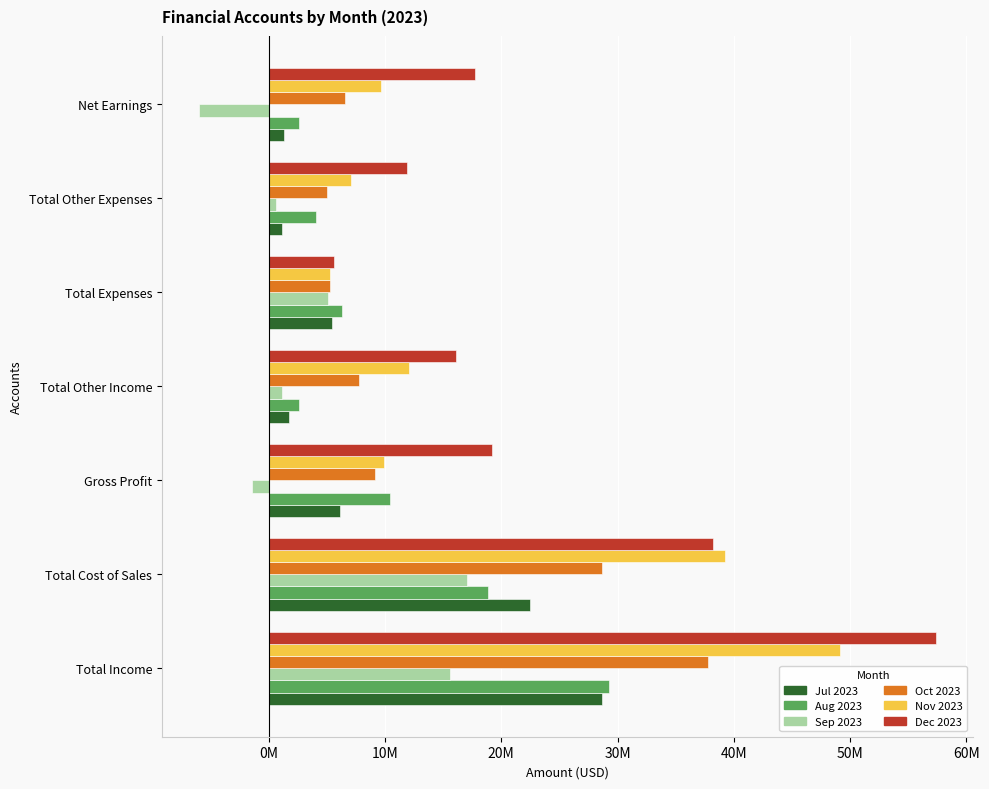

What are all the series names shown in the legend?

Jul 2023, Aug 2023, Sep 2023, Oct 2023, Nov 2023, Dec 2023